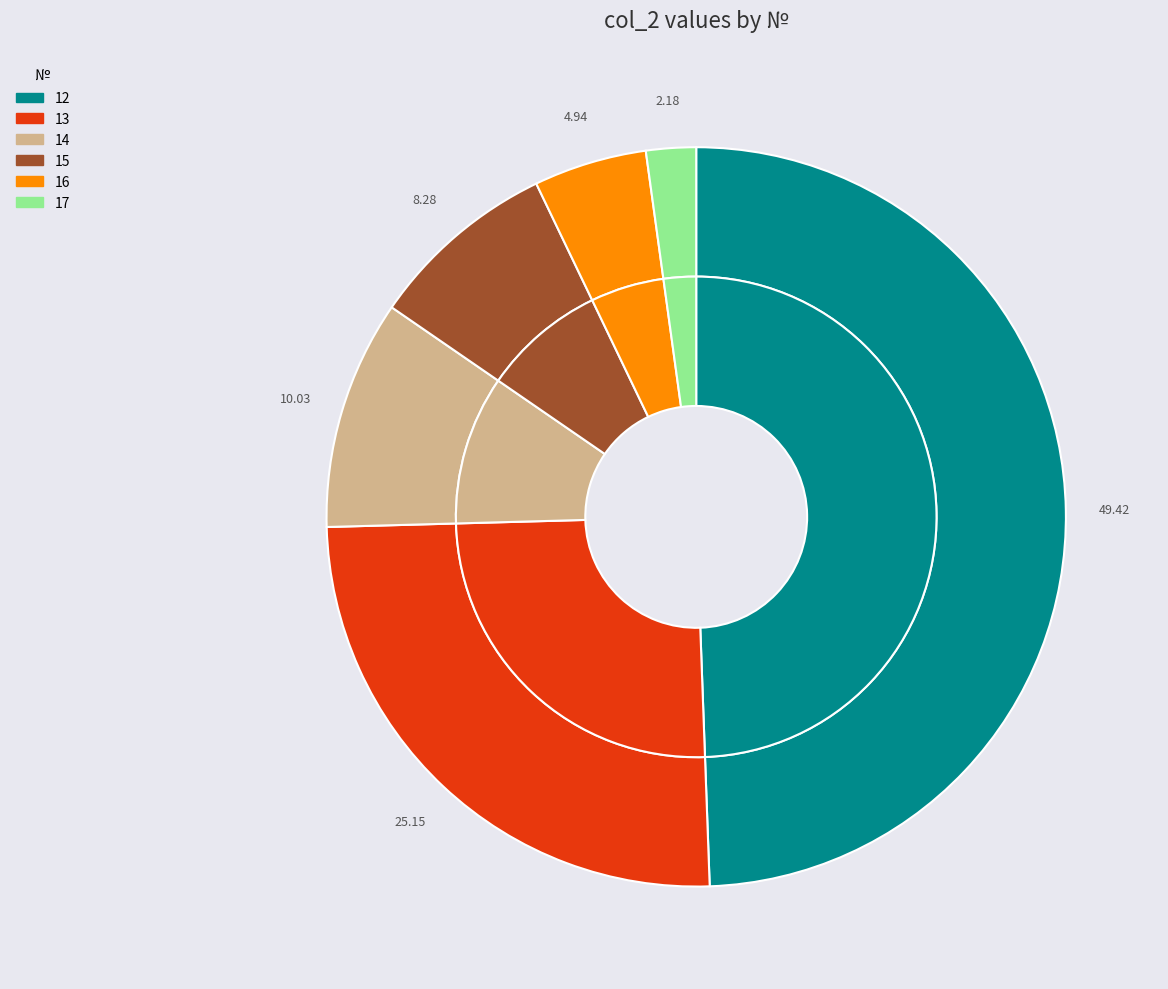

Count the number of slices in the pie.

6